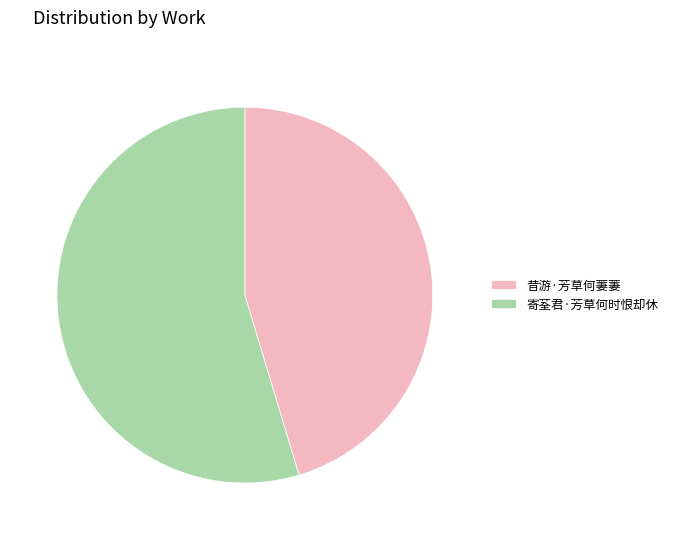

Does 昔游·芳草何萋萋 represent more than half of the total?

No